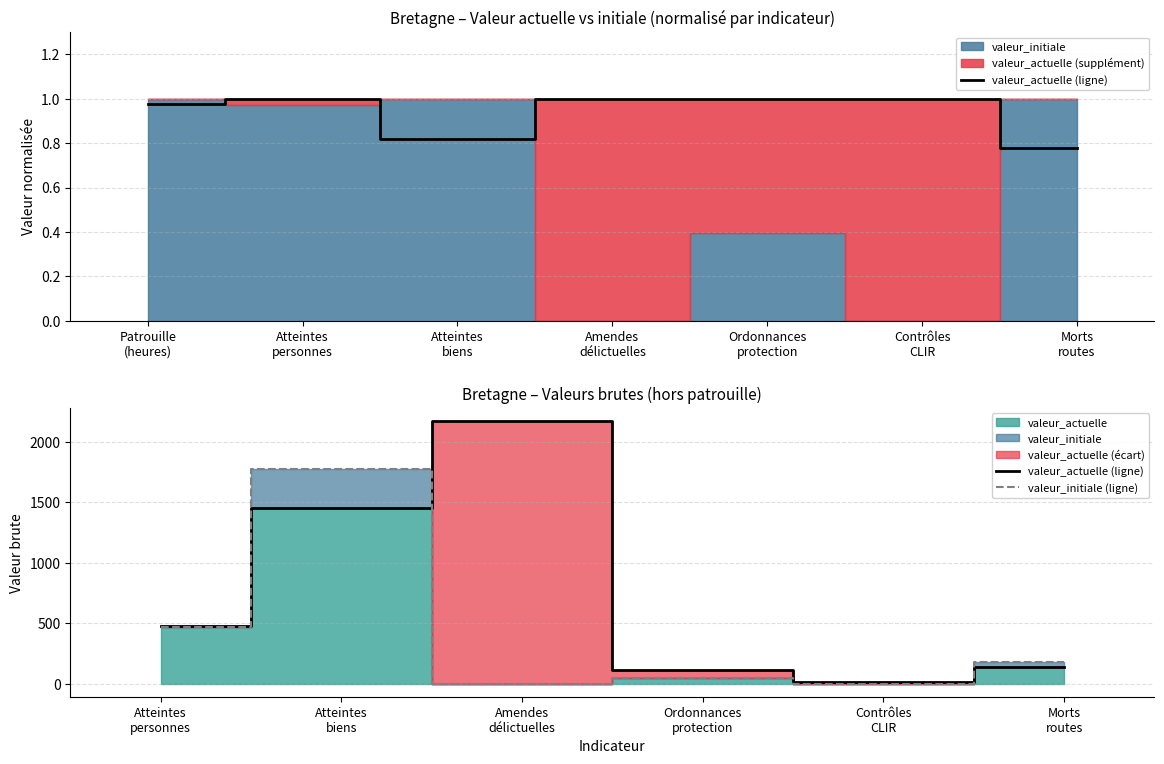

What is the value of the valeur_actuelle (ligne) point at the 4th from the left?

111